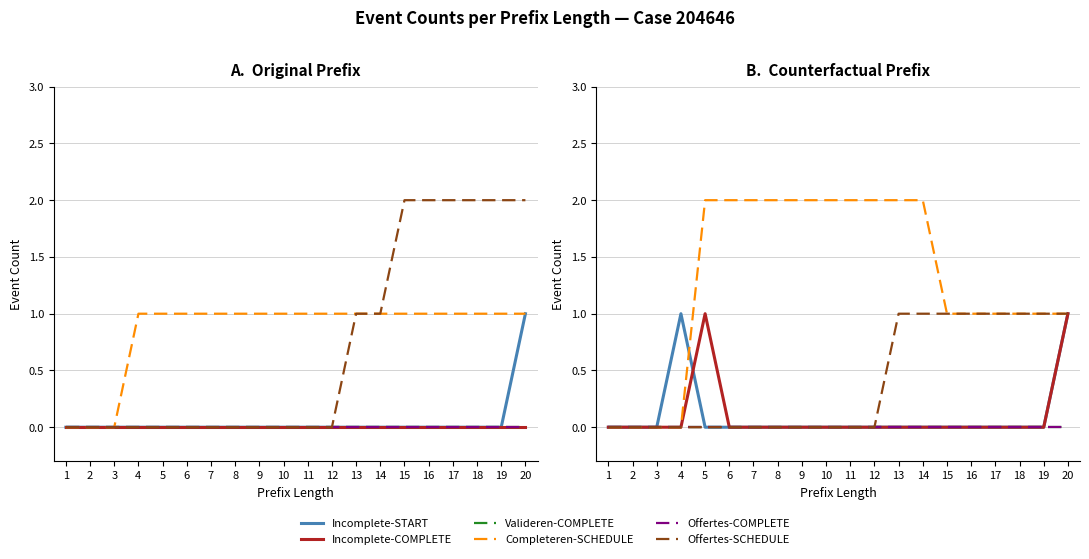

Which series changed the most between 8 and 12?

Incomplete-START